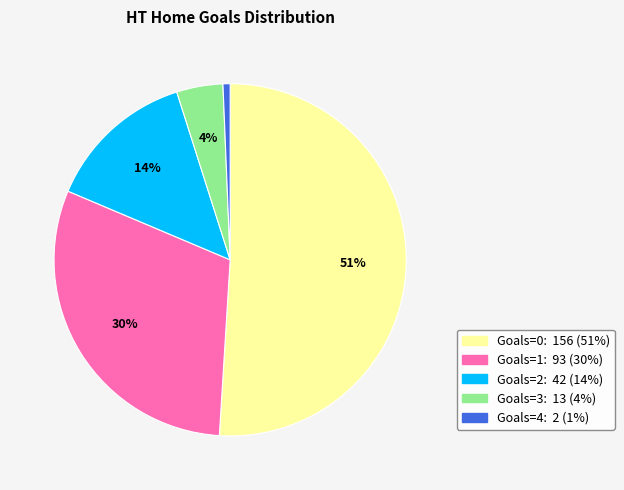

Is there a majority slice in this chart?

Yes